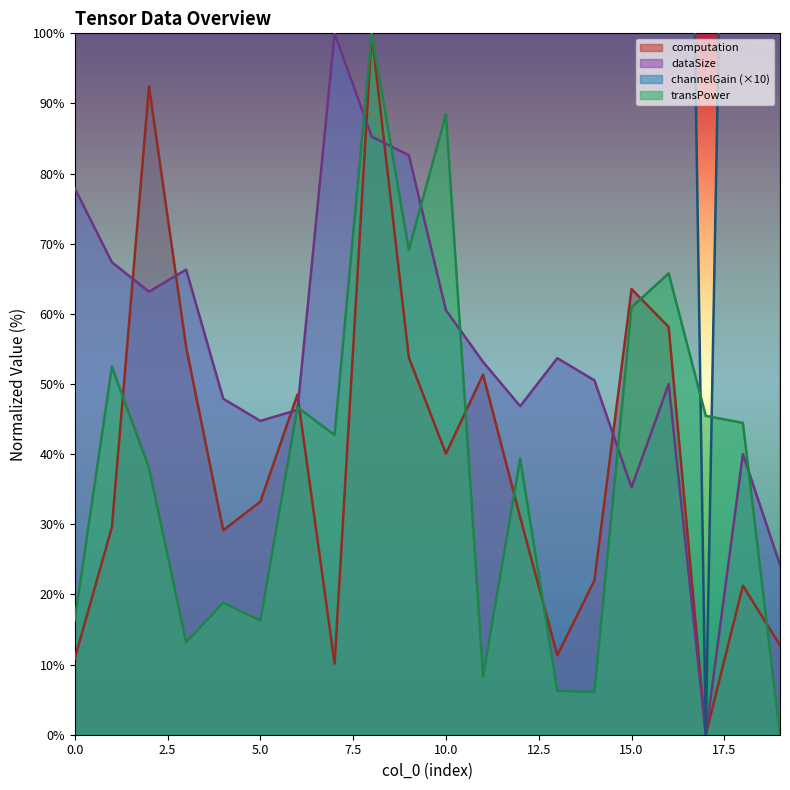

Reading left to right, transcribe all the data shown in this chart.

computation: 10.9	29.6	92.4	55.3	29.1	33.2	48.5	10.1	100.0	53.8	40.1	51.3	31.0	11.3	22.0	63.5	58.1	0.0	21.3	12.8
dataSize: 77.9	67.4	63.2	66.3	47.9	44.7	46.3	100.0	85.3	82.6	60.5	53.2	46.8	53.7	50.5	35.3	50.0	0.0	40.0	24.2
channelGain: 685.8	382.2	444.7	881.1	1000.0	621.1	231.3	391.5	778.7	876.9	937.1	194.0	369.8	820.6	864.2	646.9	340.1	0.0	285.0	326.5
transPower: 16.4	52.5	38.0	13.2	18.8	16.3	46.7	42.7	100.0	69.1	88.5	8.3	39.3	6.3	6.1	60.9	65.8	45.5	44.5	0.0